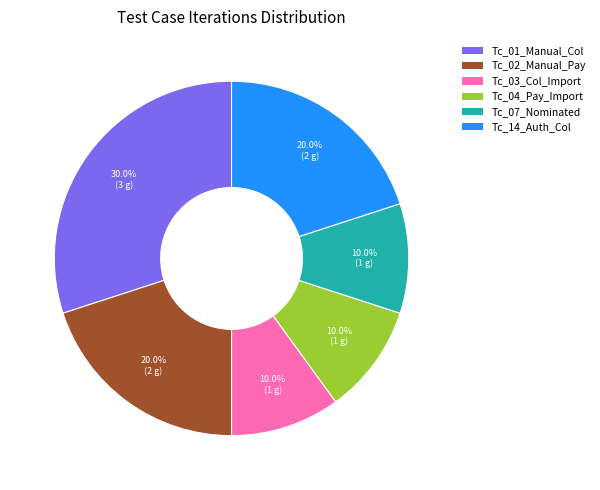

Is there any slice that represents more than half of the pie?

No